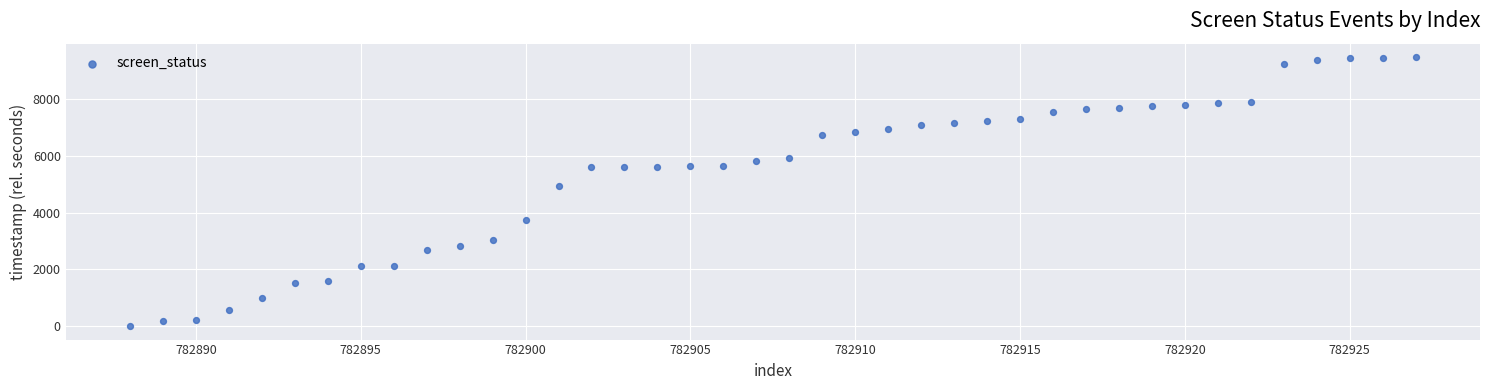

What Y value in the scatter plot is closest to 4741?

4923.1